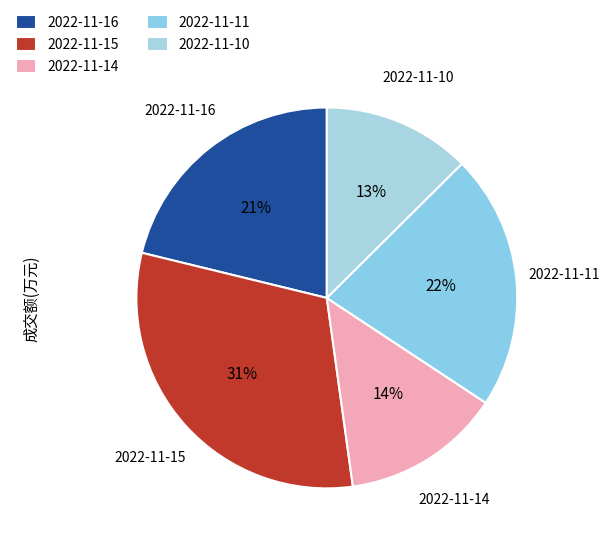

Does 2022-11-10 account for over 50% of the chart?

No